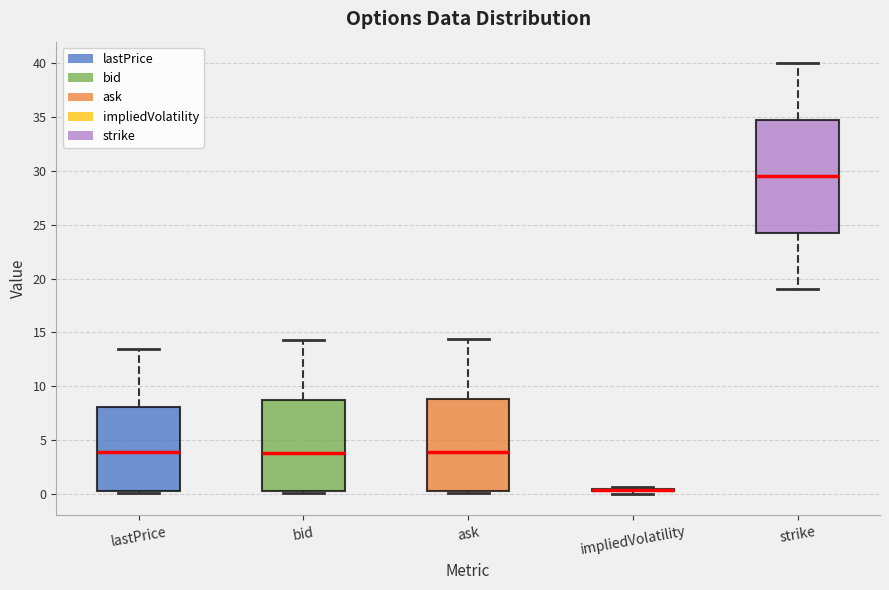

Reading left to right, read every box against the y-axis: the position of its median line, the range the box covers, and the ends of its whiskers. The values are not printed on the chart, so give them approximately, as read against the axis.

lastPrice: median 4.0, box 0.5 to 8.0, whiskers 0.0 to 13.5
bid: median 4.0, box 0.5 to 9.0, whiskers 0.0 to 14.5
ask: median 4.0, box 0.5 to 9.0, whiskers 0.0 to 14.5
impliedVolatility: box collapsed to a line at 0.5, whiskers 0.0 to 0.5
strike: median 29.5, box 24.5 to 35.0, whiskers 19.0 to 40.0